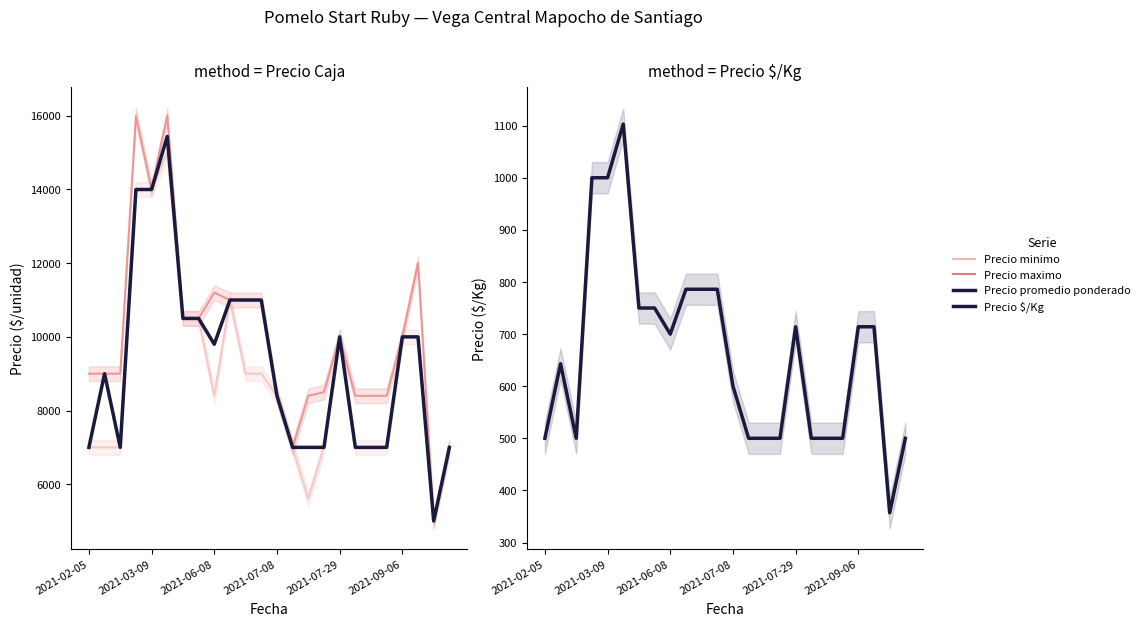

How many data points in Precio maximo are less than 10000?

12